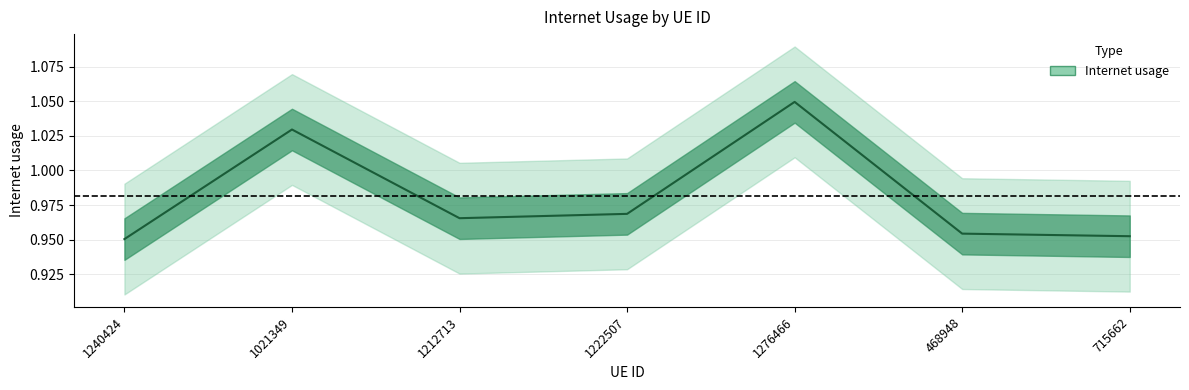

Is it true that the value at 1222507 is 1.4?

False